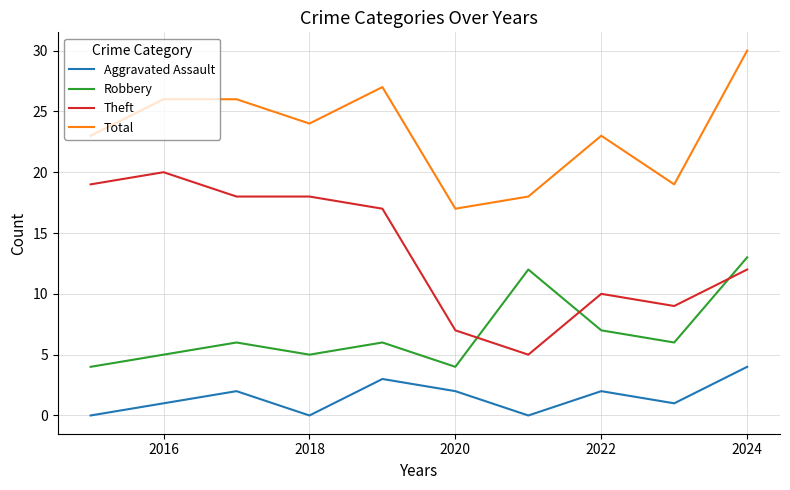

True or false: Aggravated Assault and Total intersect in this chart.

False